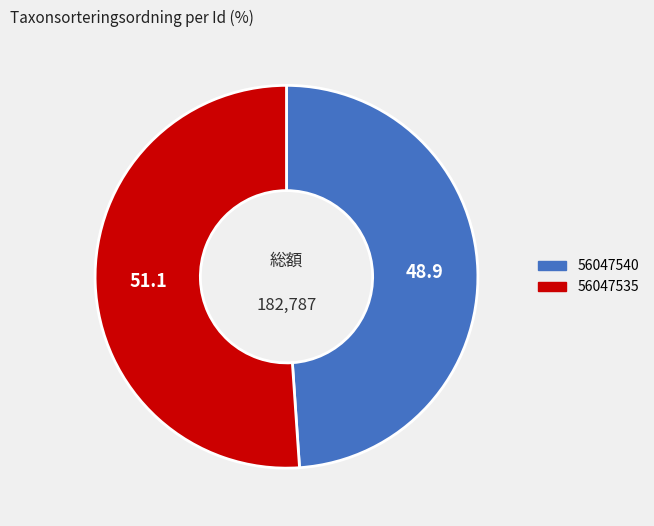

What is the smallest slice in the pie chart?

56047540